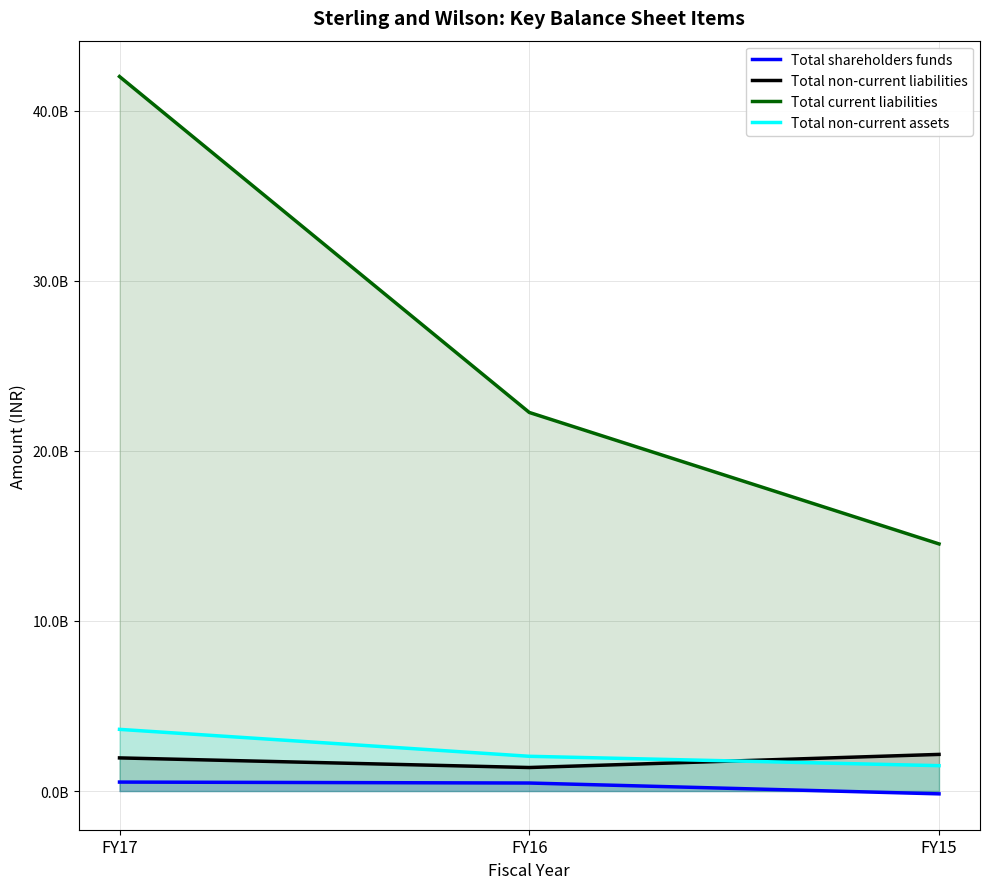

How many data points in Total current liabilities are above 22255958000?

1